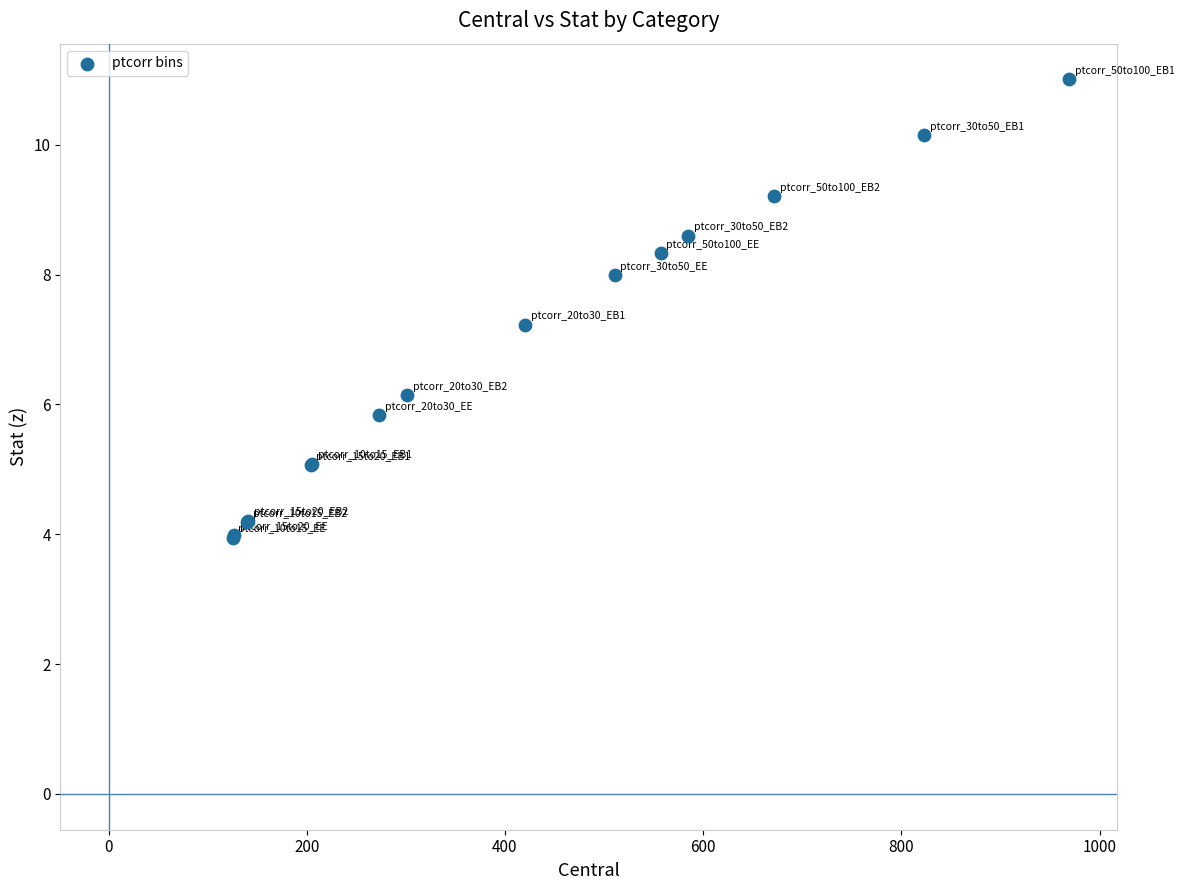

What Y value in the scatter plot is closest to 7?

7.2